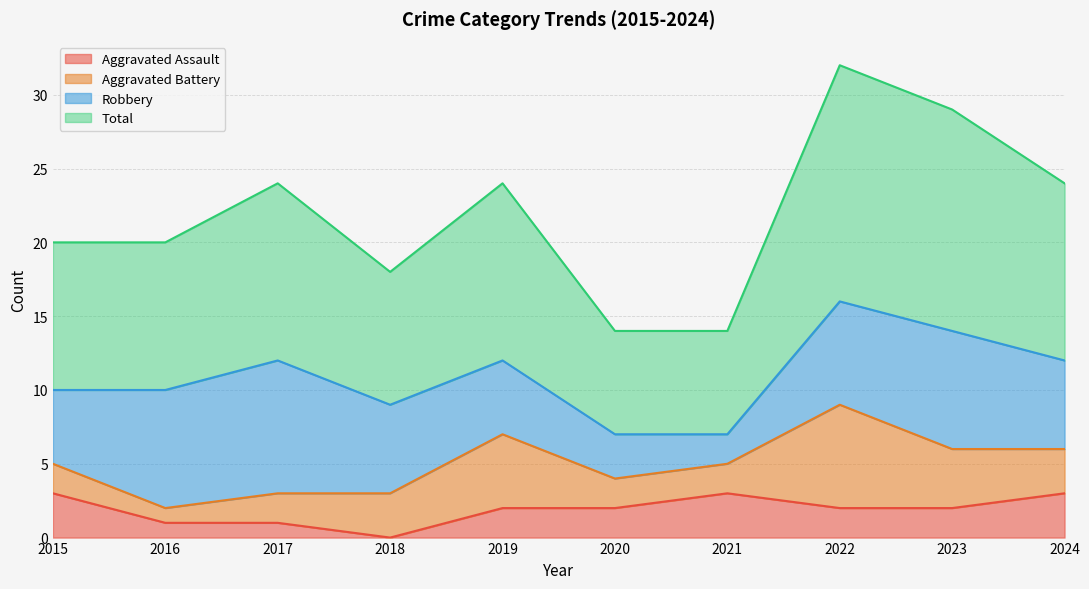

What is the spread (max minus min) of values at 2018?

18